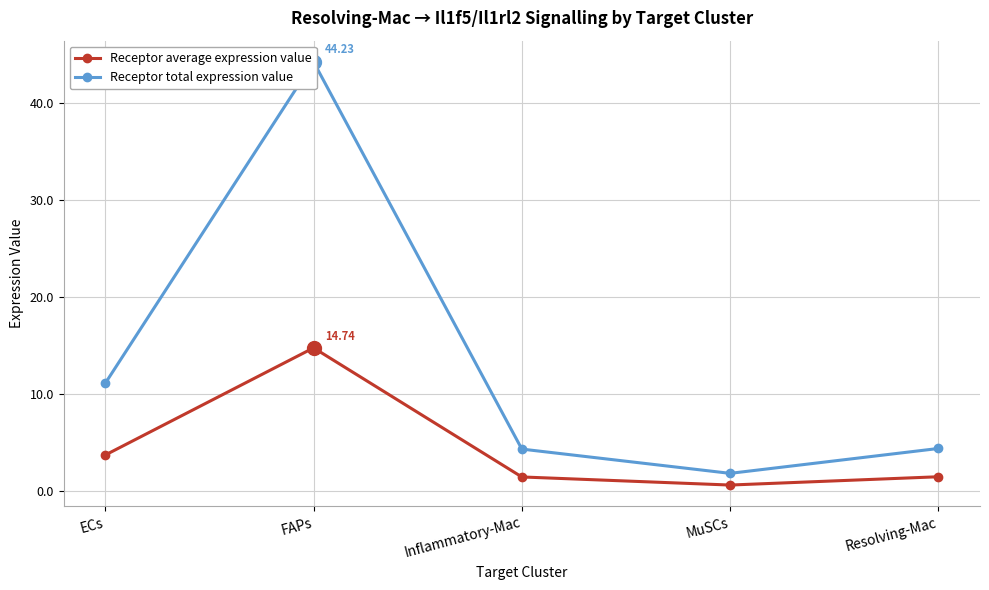

Which series has the widest spread of values?

Receptor total expression value